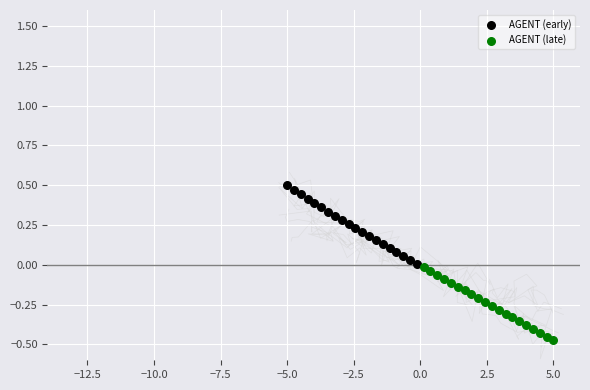

Which series contains the highest Y value?

AGENT (early)